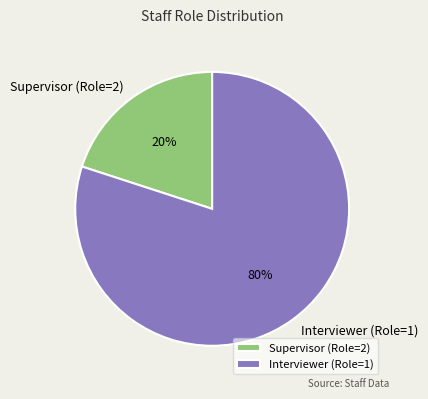

Is there a majority slice in this chart?

Yes